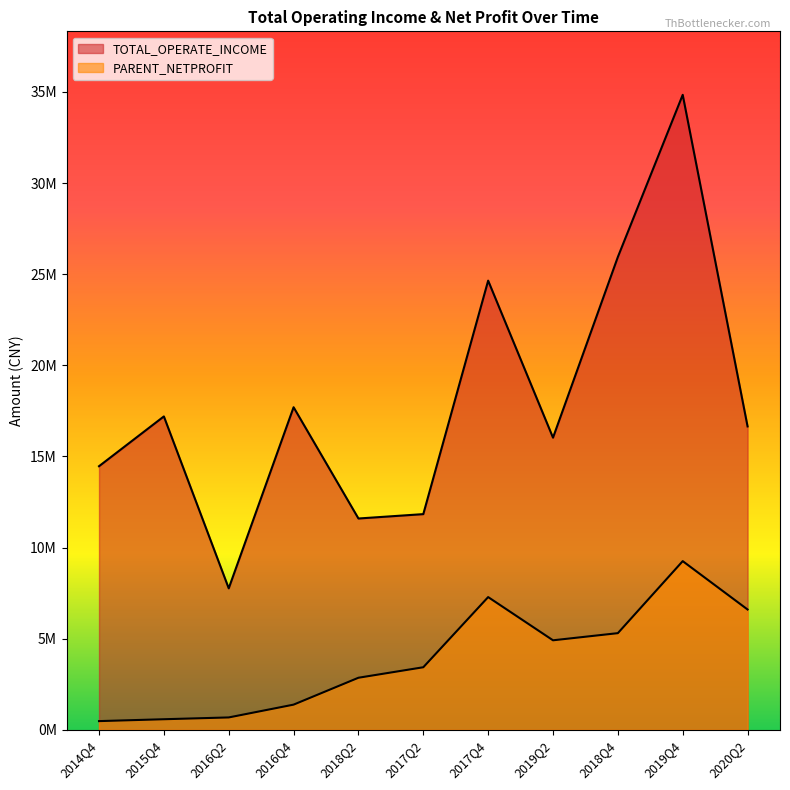

What are all the series names shown in the legend?

TOTAL_OPERATE_INCOME, PARENT_NETPROFIT